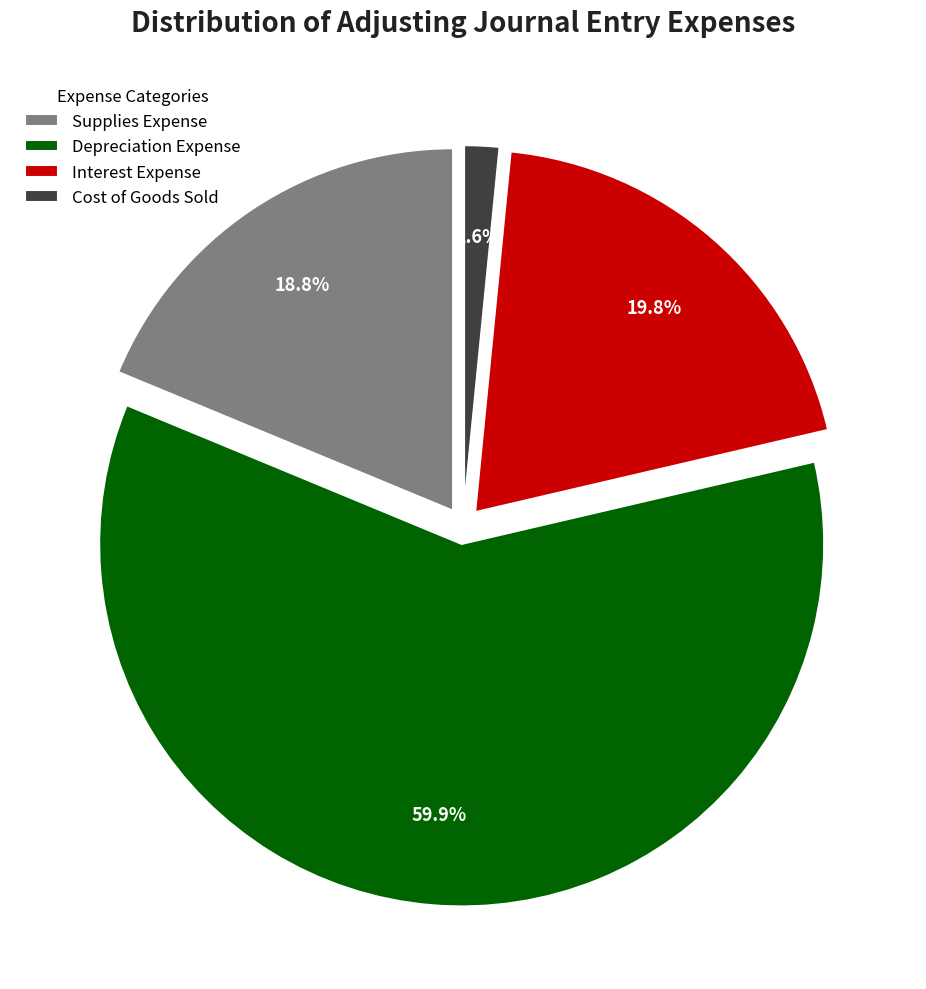

Which category has the smallest portion of the pie?

Cost of Goods Sold